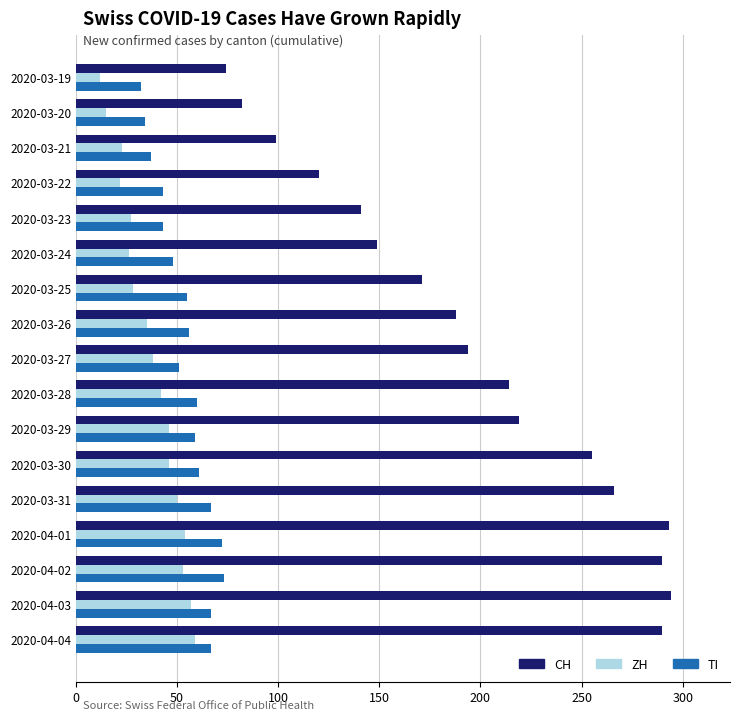

Which series has the largest total across all categories?

CH